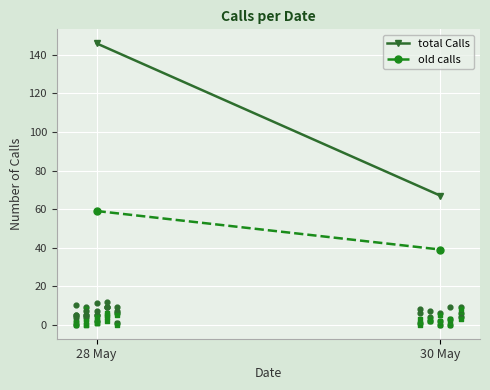

What is the total value across all series at 30 May?

106